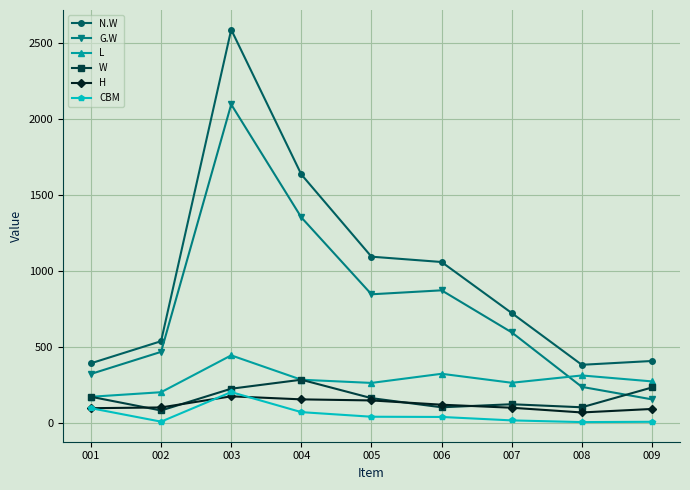

At which category does W reach its first local valley?

002